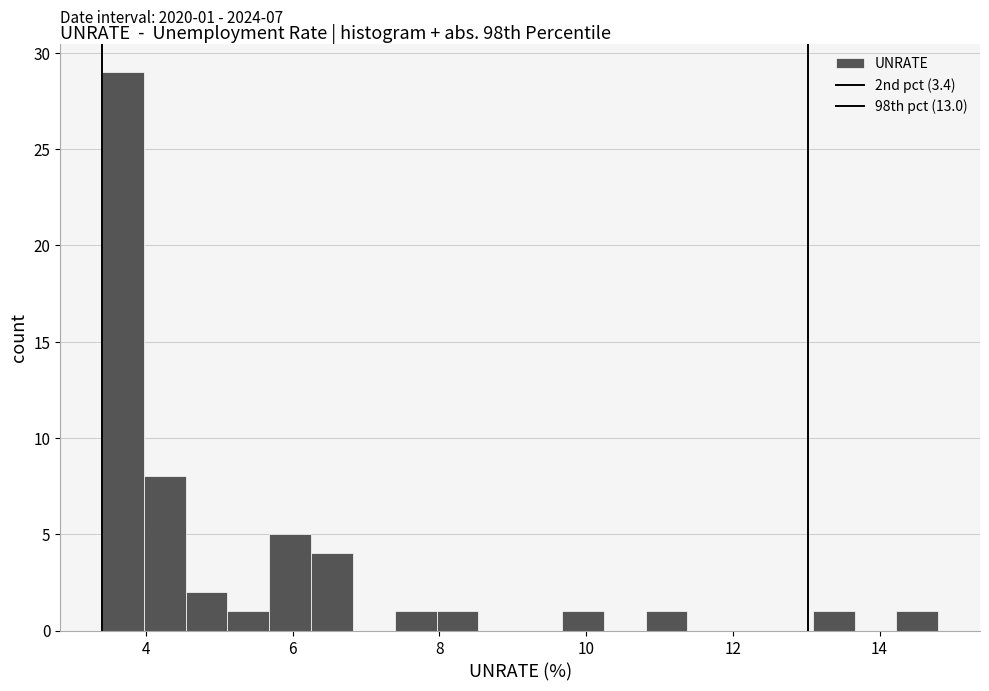

Around what value on the x-axis is the tallest bar? Give the approximate position of its centre, as read against the axis.

3.6